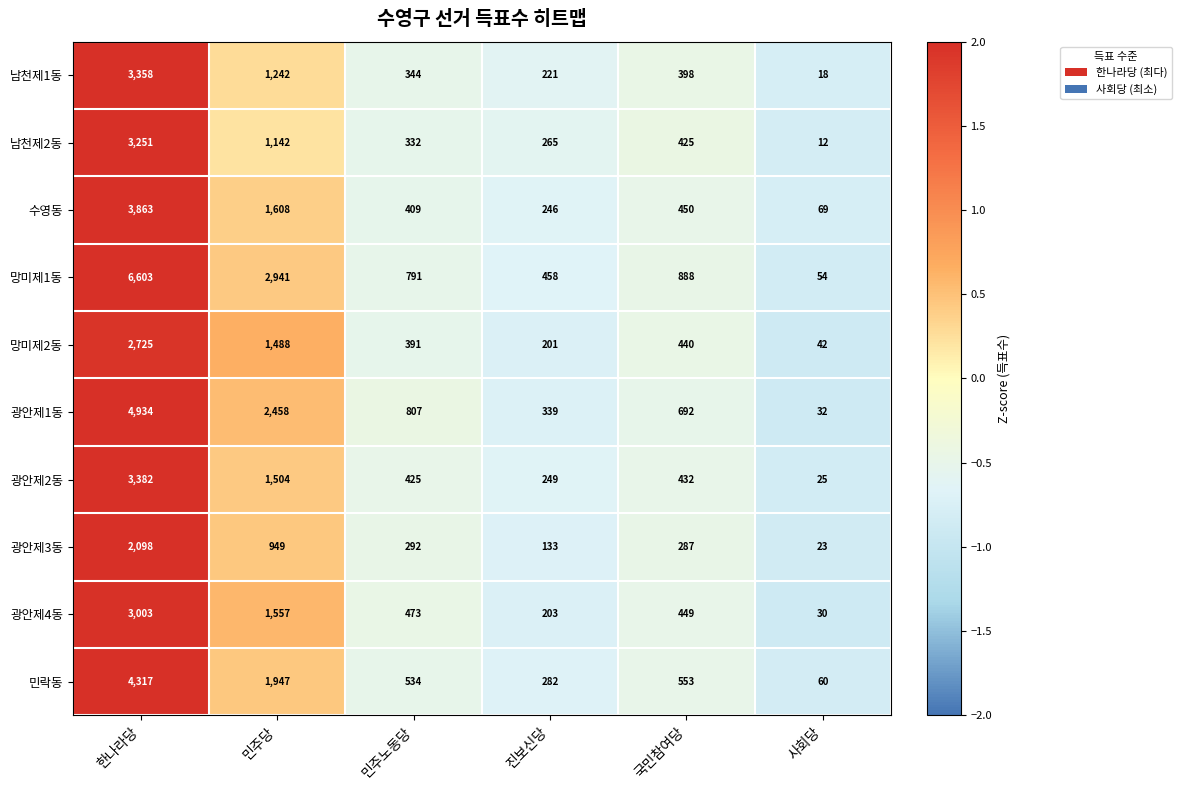

What is the difference between the 광안제2동 values at 국민참여당 and 민주노동당?

7